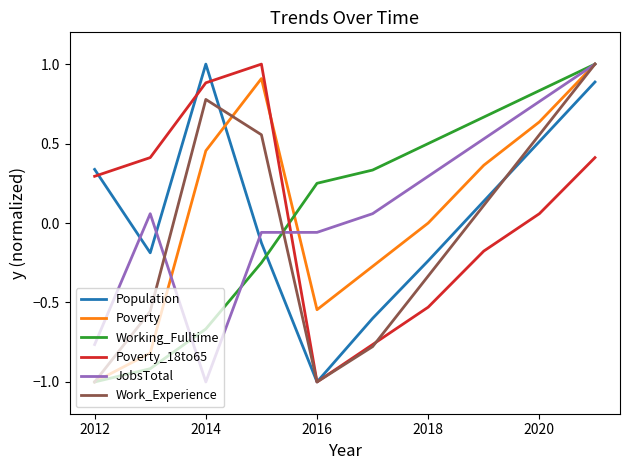

What is the lowest value of the JobsTotal series?

-1.0